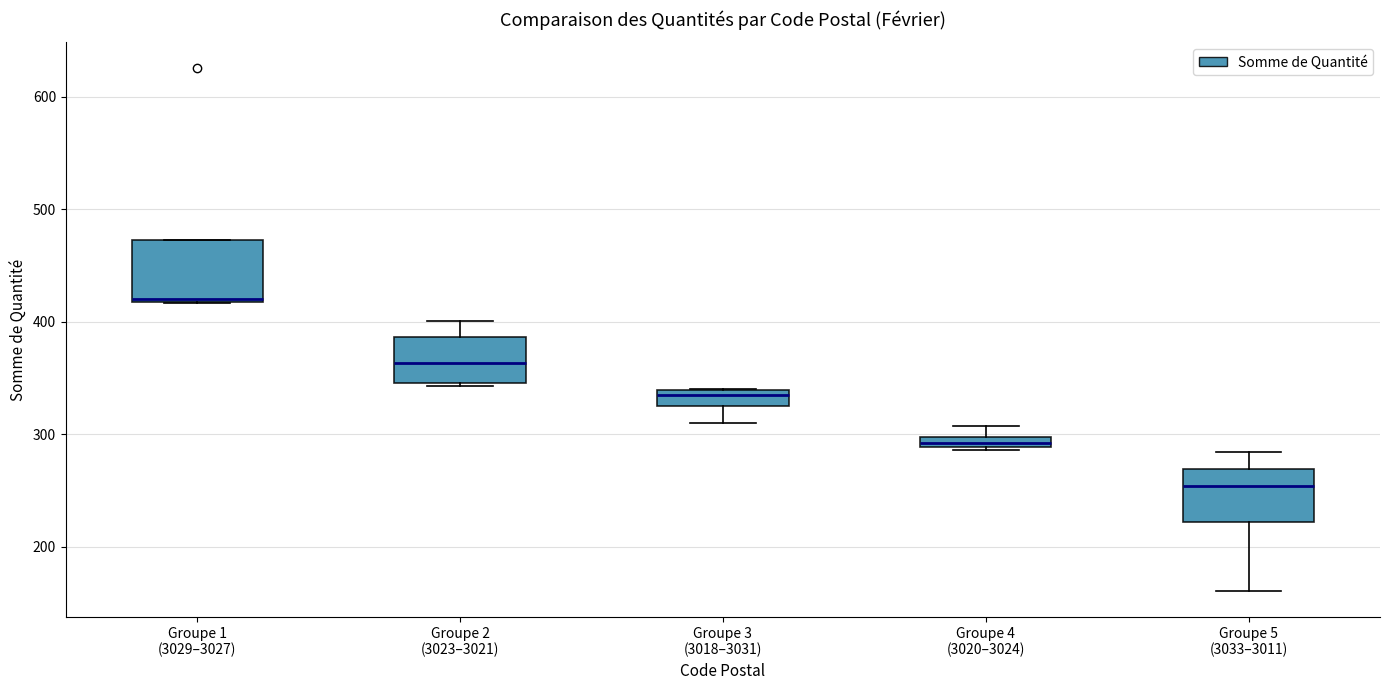

Where does the median line of the box for Groupe 2 (3023–3021) sit on the y-axis? The values are not printed on the chart, so give them approximately, as read against the axis.

360